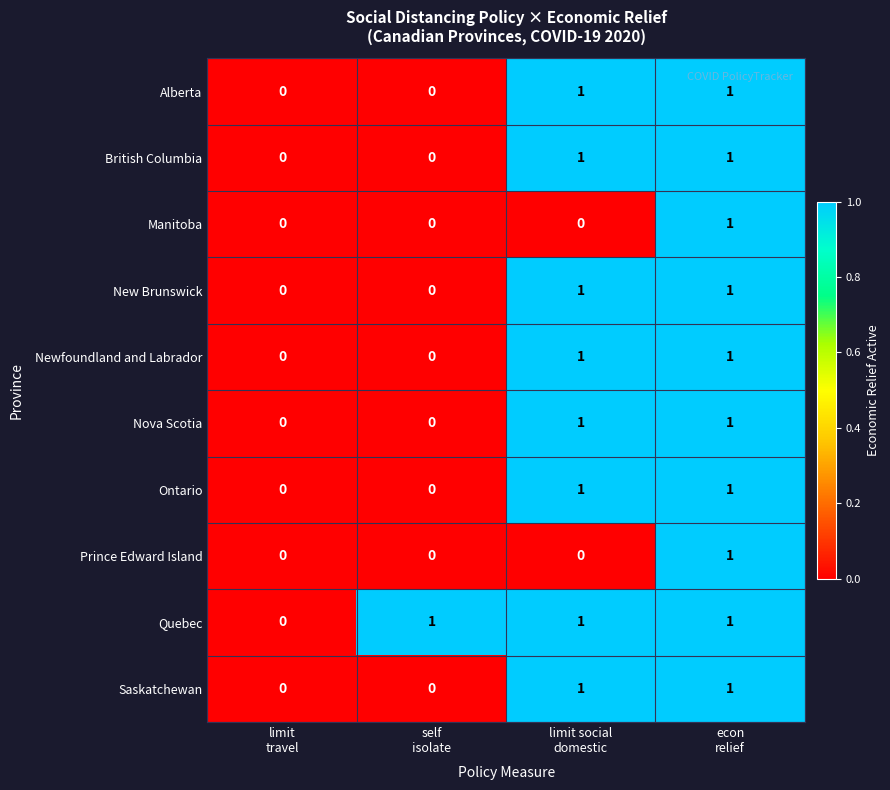

How many data points does each series have?

4